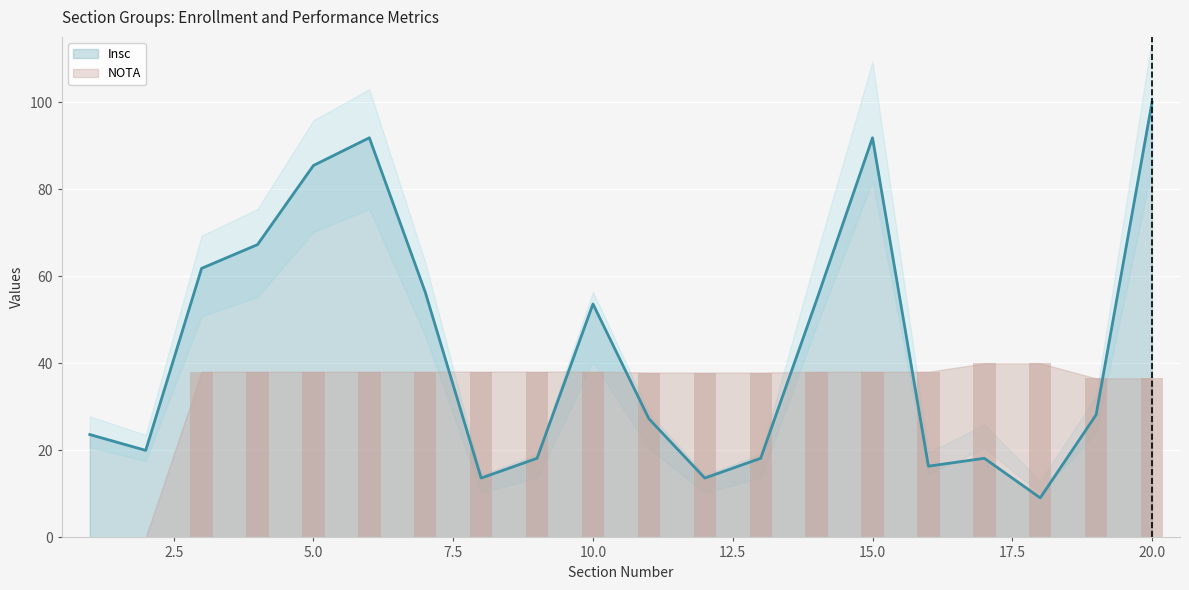

True or false: Insc has a value of 30.0 at 5.0.

False